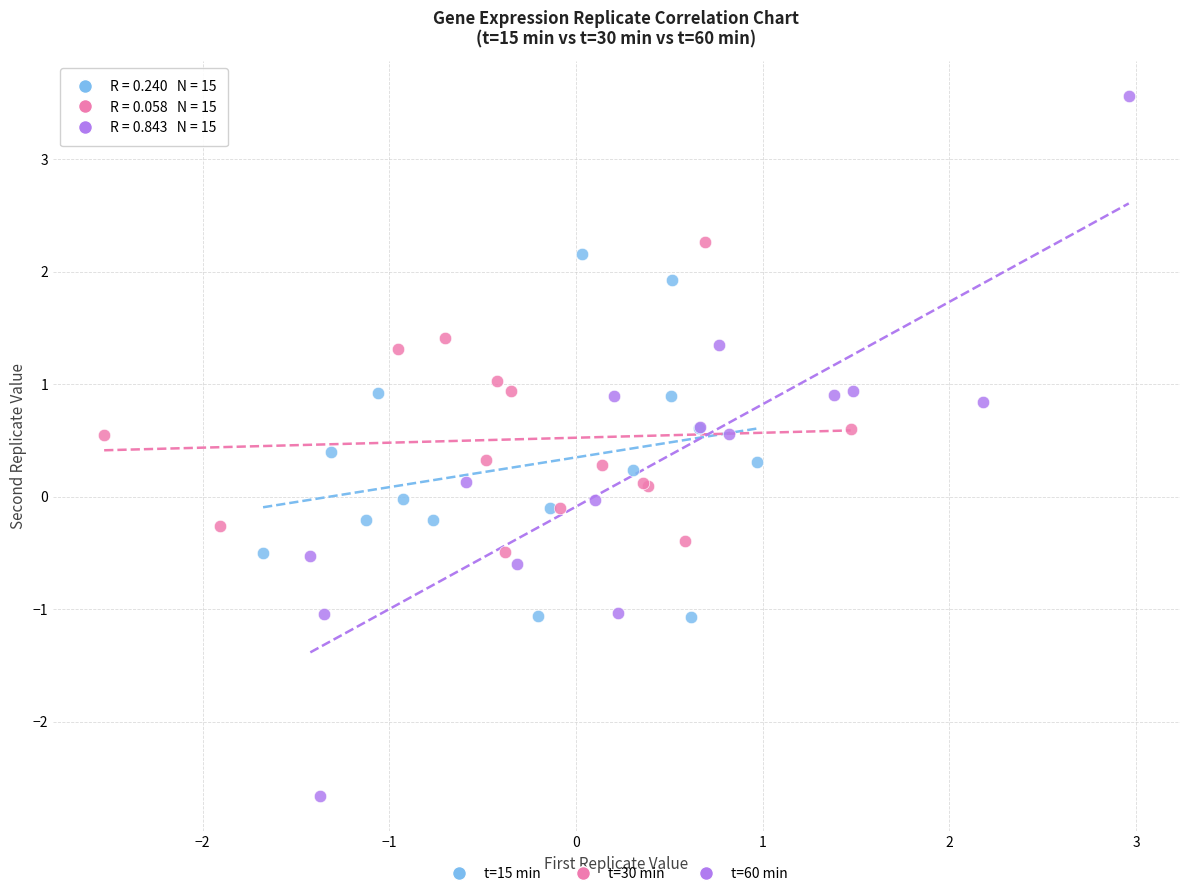

Which series contains the highest Y value?

t=60 min